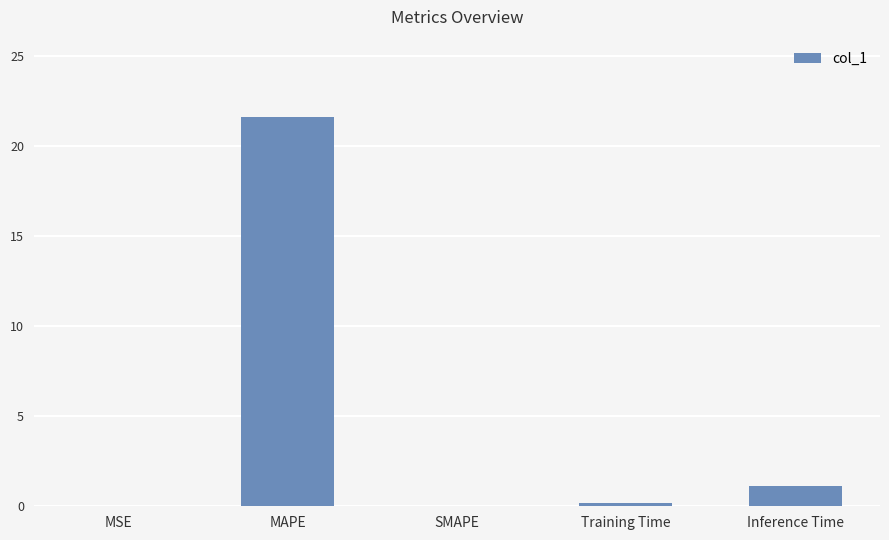

What is the sum of the values at MAPE and Inference Time?

22.7